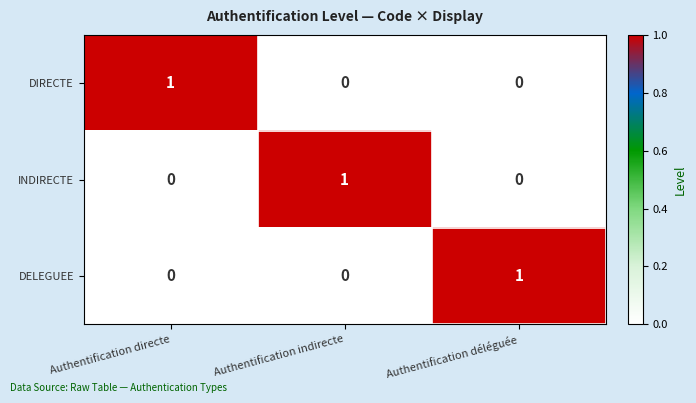

Count the DIRECTE values in the range 0 to 1.

3